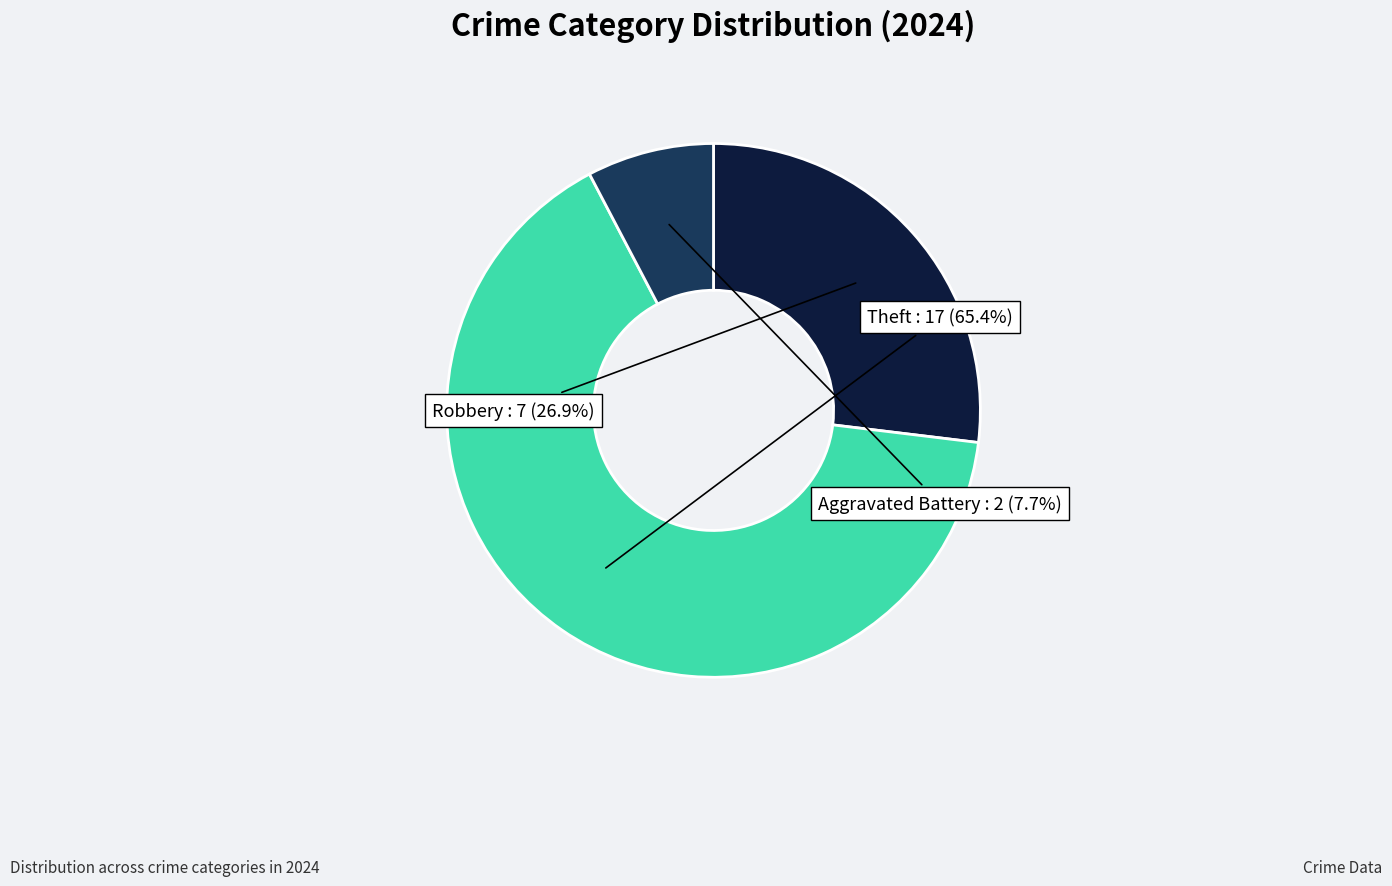

What is the ratio of the value at Robbery to the value at Aggravated Battery?

3.5